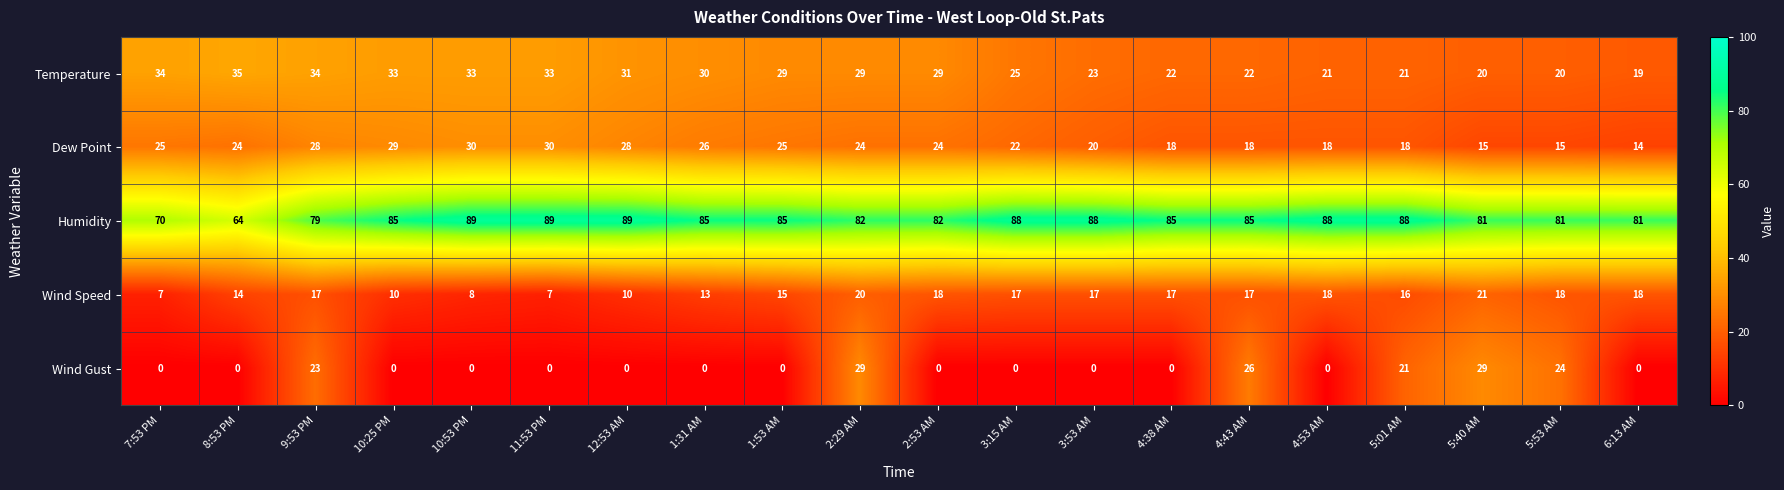

Between 5:01 AM and 5:40 AM, which series saw the biggest shift?

Wind Gust